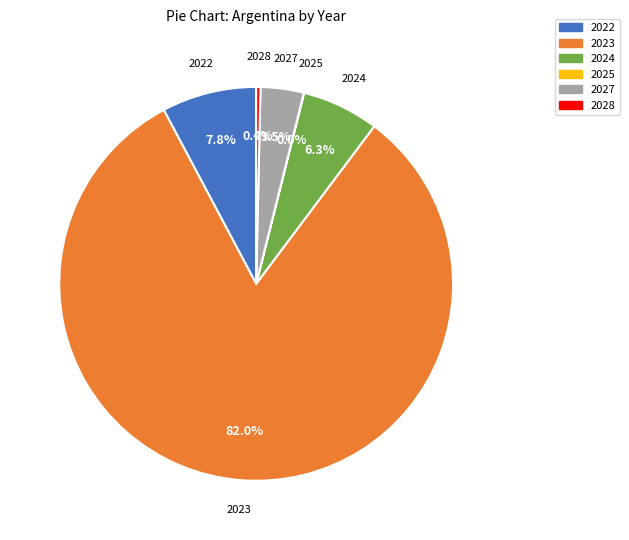

Does any single category account for the majority?

Yes